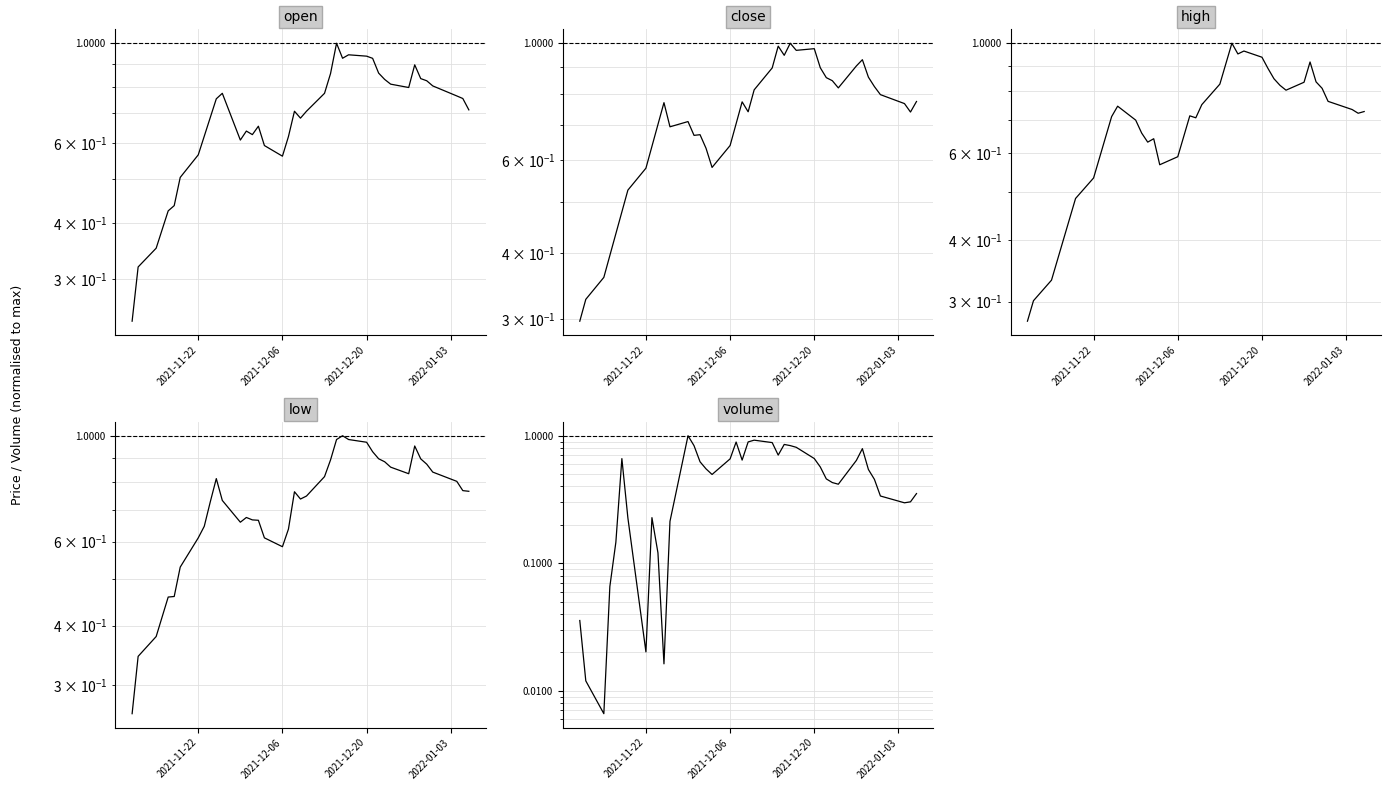

What is the difference between the maximum and minimum values in the volume series?

1.0